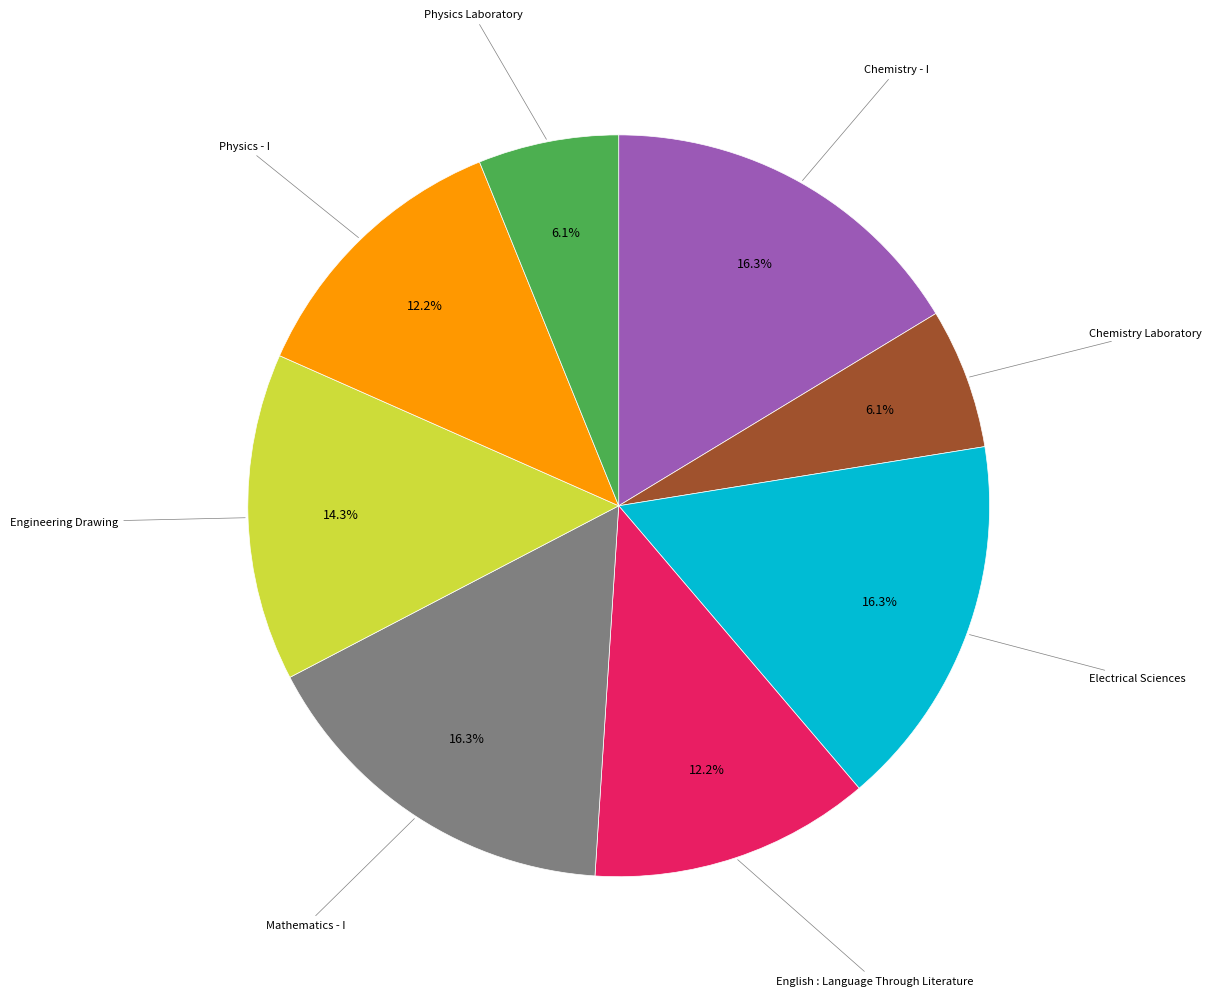

Does any single category account for the majority?

No